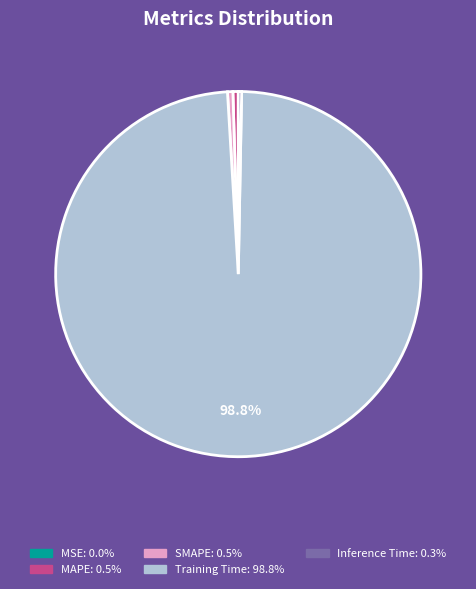

Between Training Time and SMAPE, which is larger?

Training Time